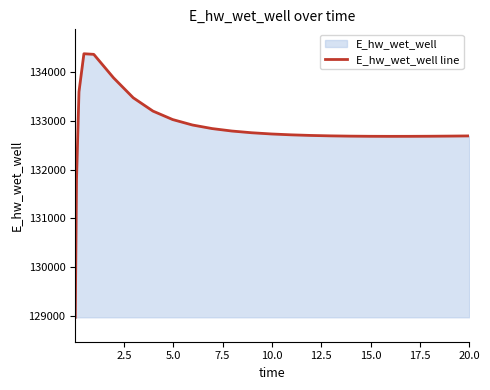

What is the minimum value shown in the chart?

128975.6